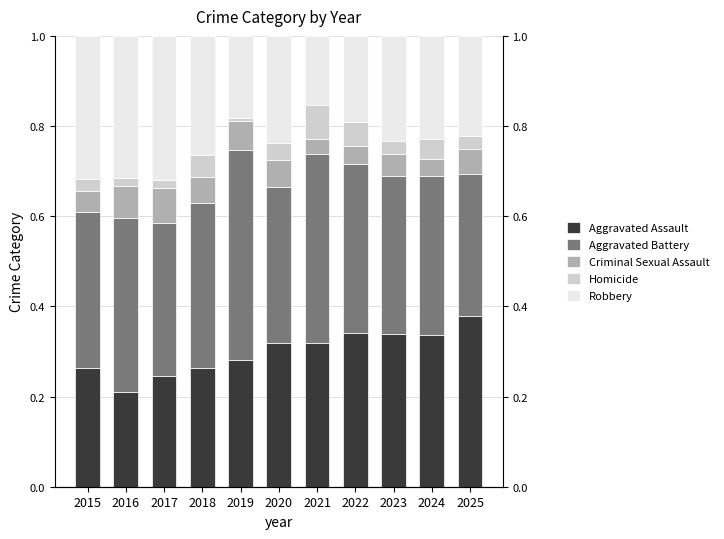

What are all the series names shown in the legend?

Aggravated Assault, Aggravated Battery, Criminal Sexual Assault, Homicide, Robbery